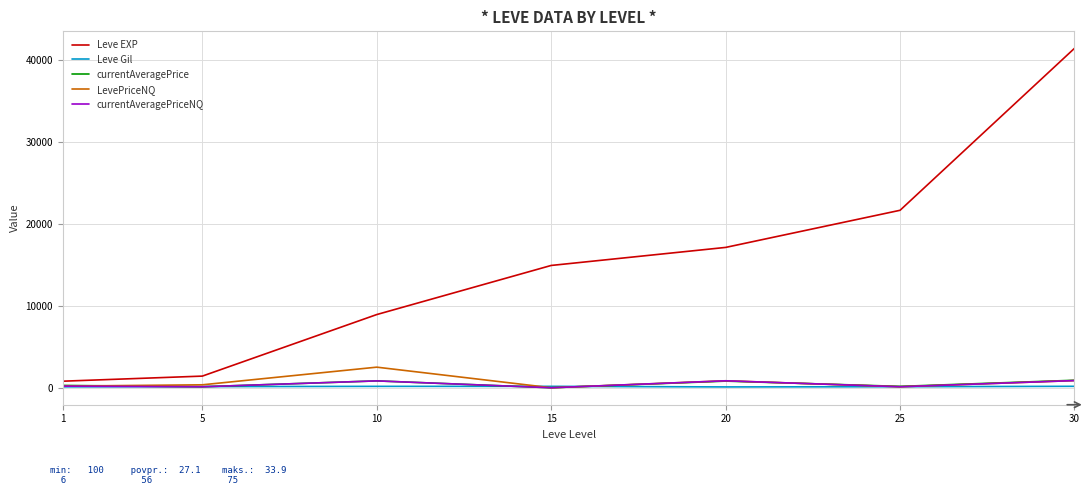

What is the total value across all series at 25?

22187.7